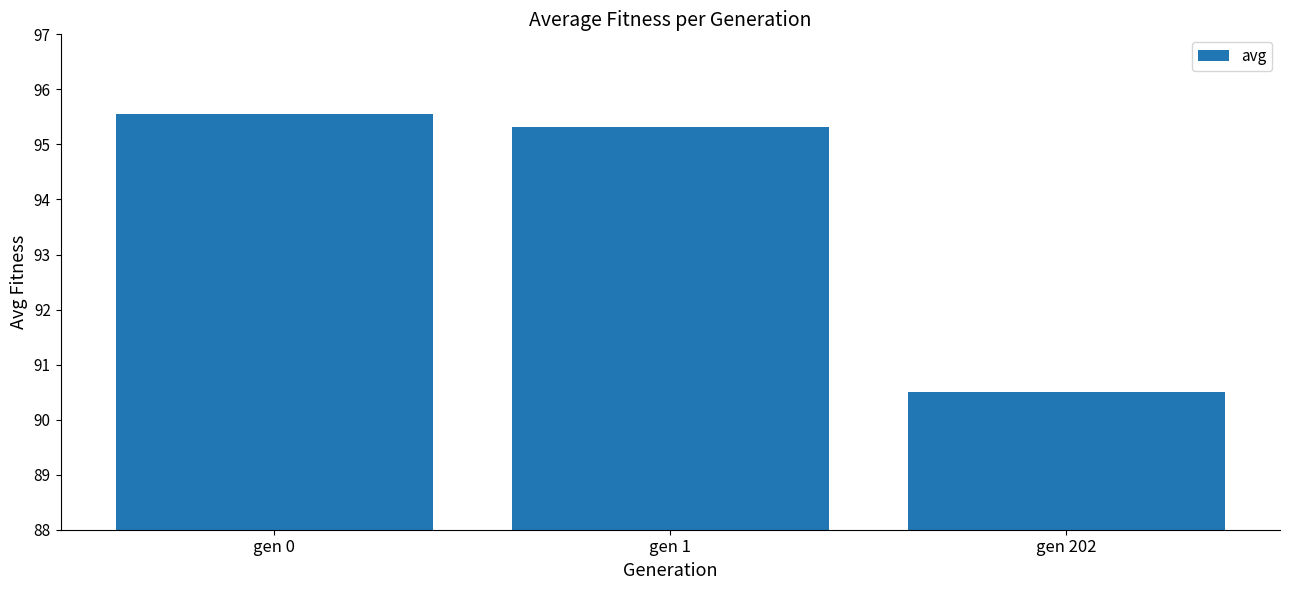

What is the value of the 3rd bar from the left?

90.5